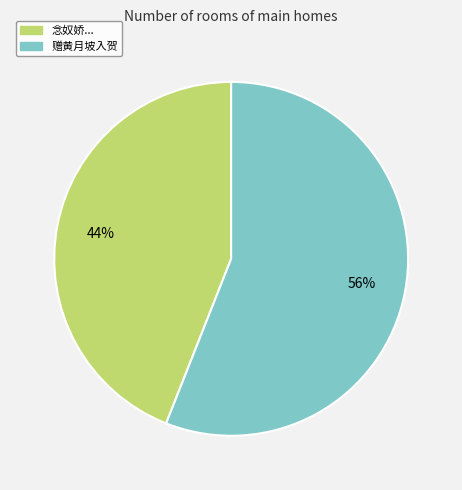

To the nearest percent, what is the difference between the largest and smallest slice percentages?

12%